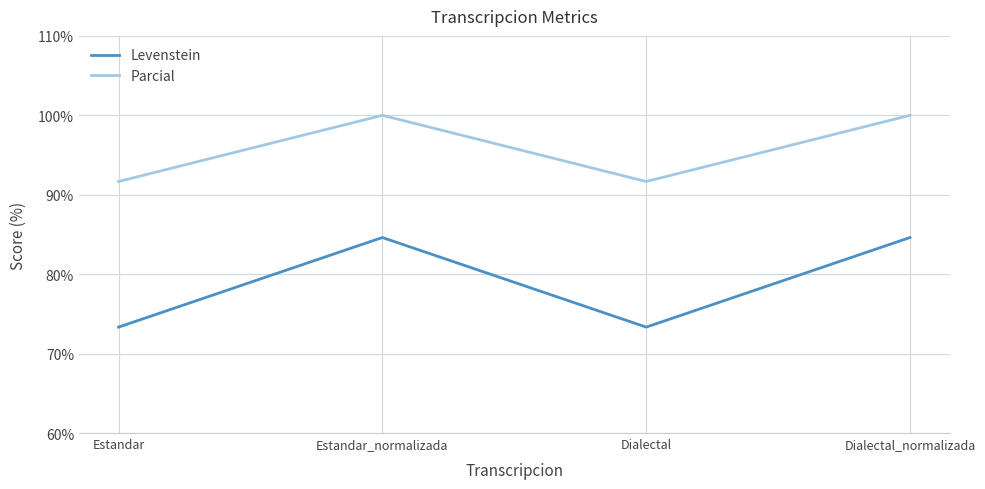

Reading left to right, transcribe all the data shown in this chart.

Levenstein: Estandar=73.3	Estandar_normalizada=84.6	Dialectal=73.3	Dialectal_normalizada=84.6
Parcial: Estandar=91.7	Estandar_normalizada=100.0	Dialectal=91.7	Dialectal_normalizada=100.0